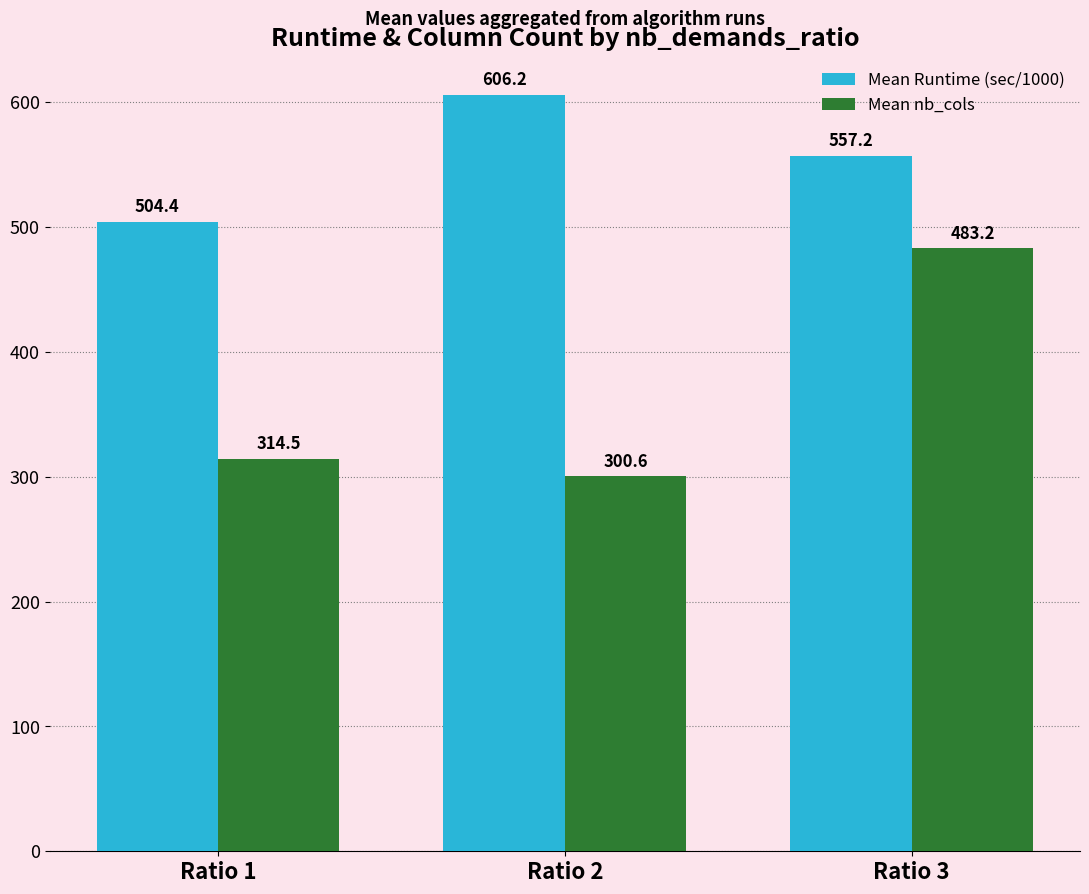

What are all the series names shown in the legend?

Mean Runtime (sec/1000), Mean nb_cols